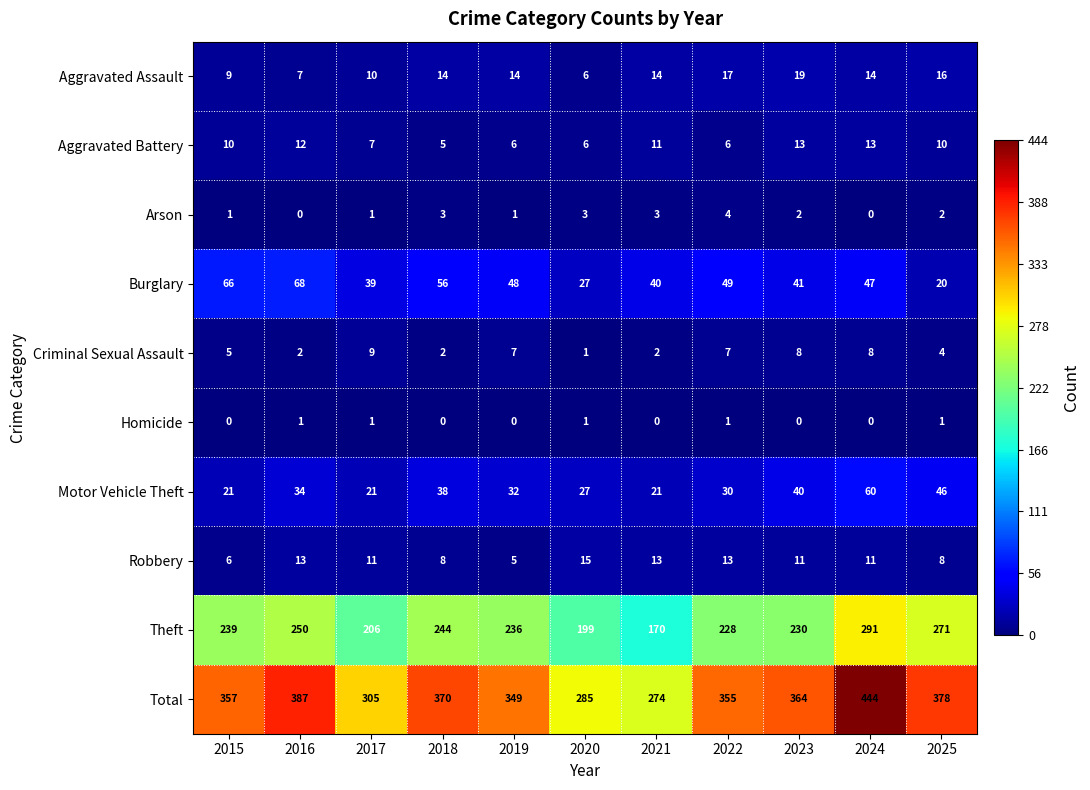

What is the difference between the maximum and second lowest values in the Aggravated Battery series?

7